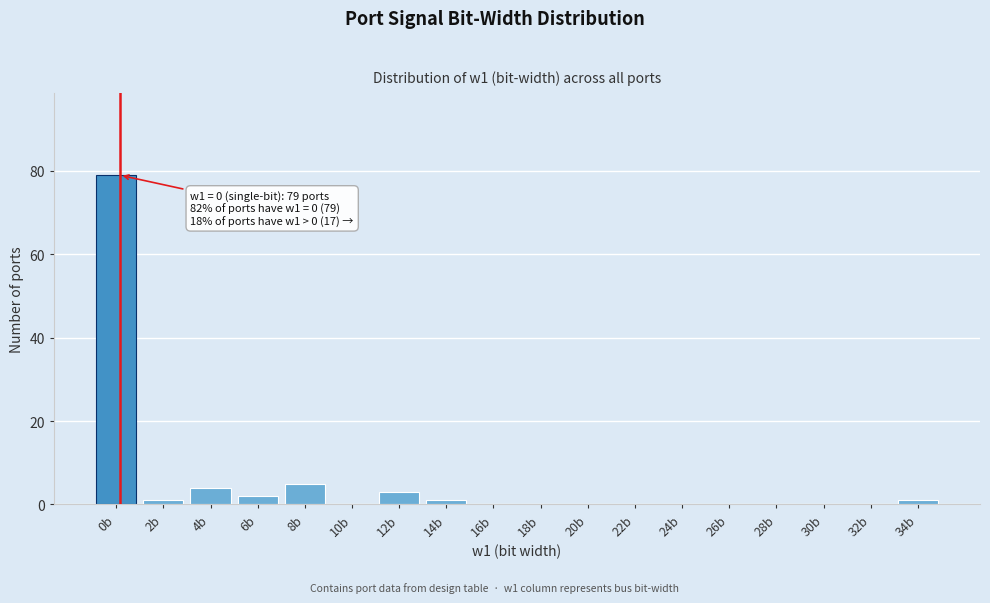

Reading left to right, transcribe all the data shown in this chart.

0b=79	2b=1	4b=4	6b=2	8b=5	10b=0	12b=3	14b=1	16b=0	18b=0	20b=0	22b=0	24b=0	26b=0	28b=0	30b=0	32b=0	34b=1